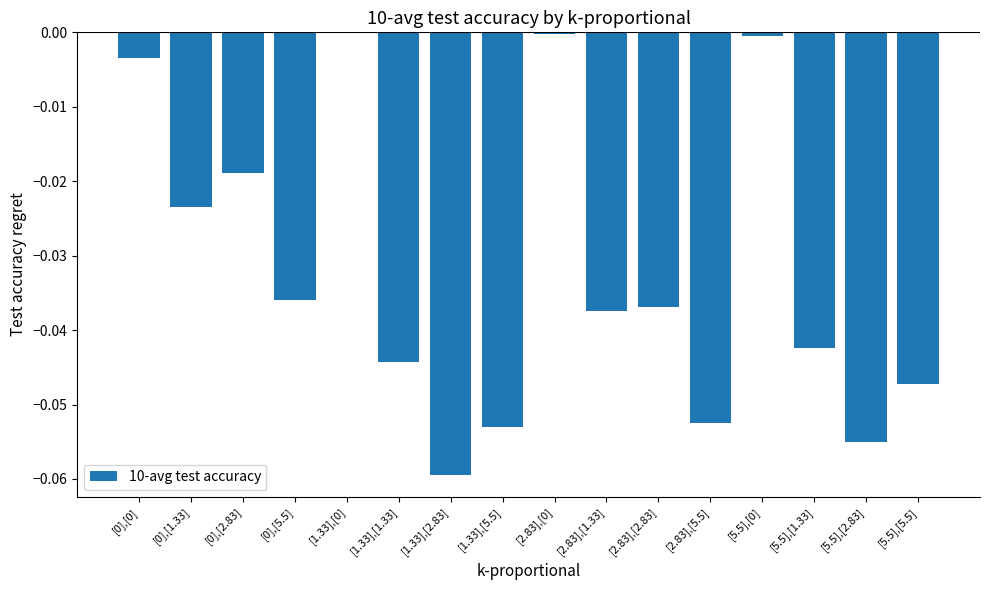

Between [1.33],[5.5] and [2.83],[2.83], which is larger?

[2.83],[2.83]